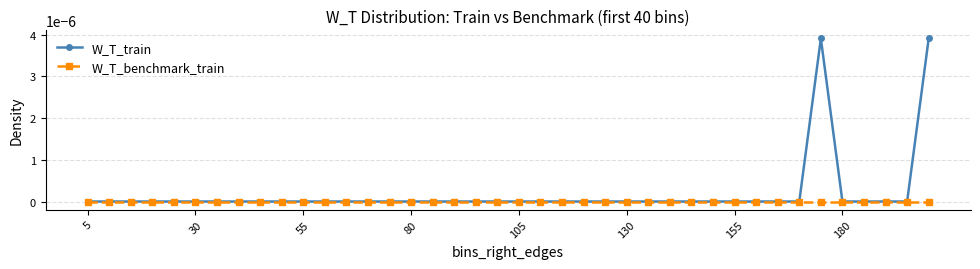

List the series in order of their overall mean, lowest first.

W_T_benchmark_train, W_T_train